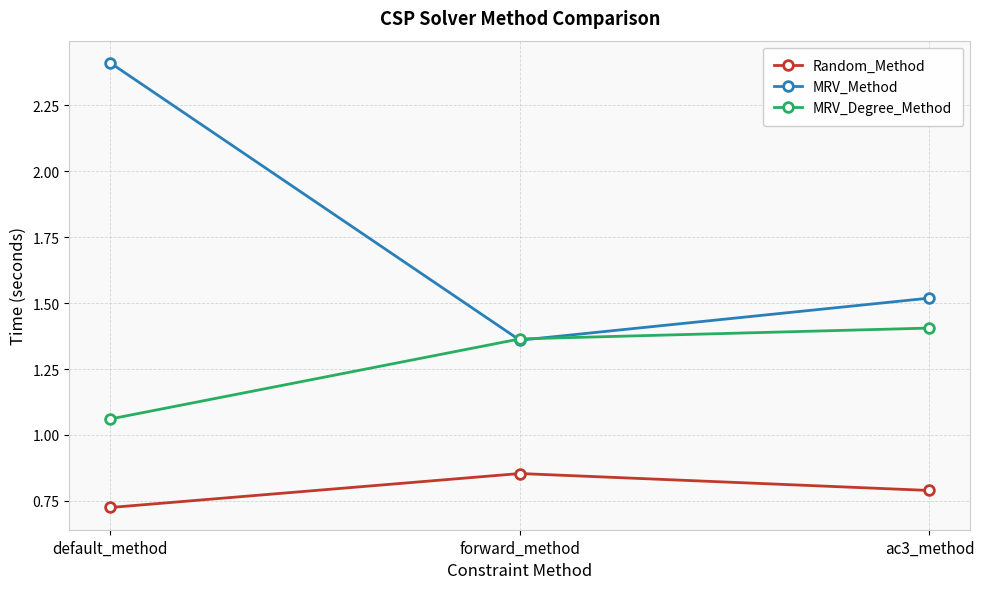

Which series has the largest total across all categories?

MRV_Method